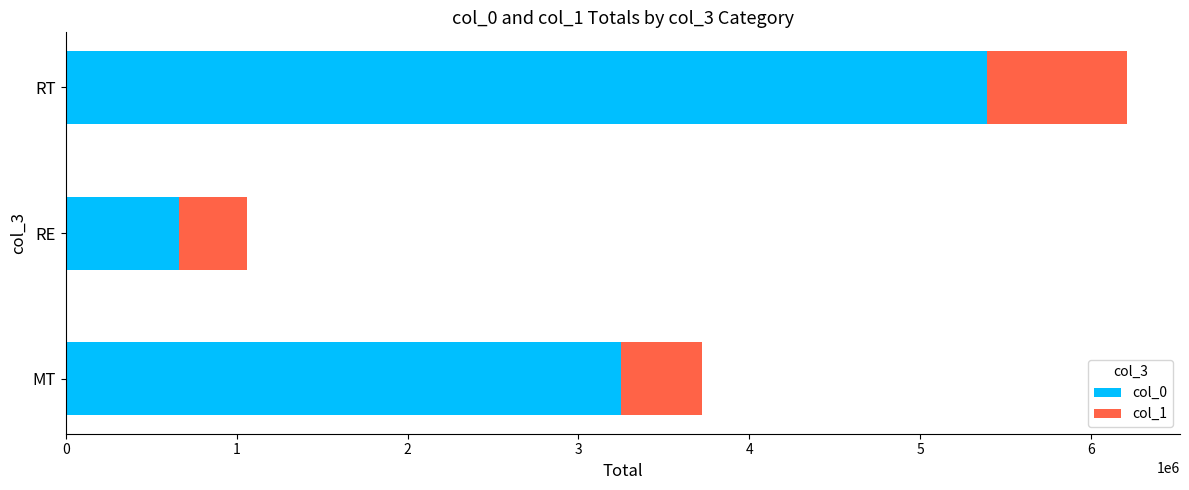

Where is col_0 nearest to the value 3027260?

MT